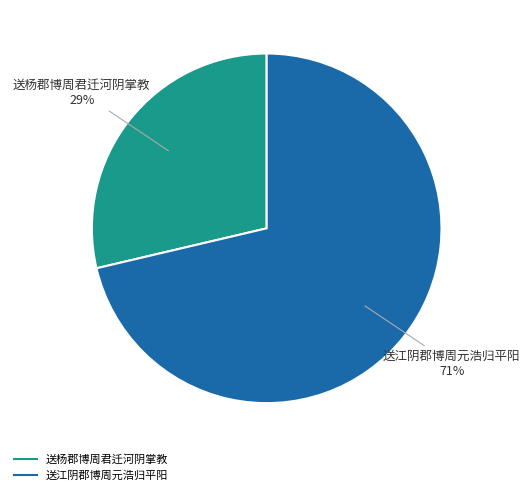

Does 送江阴郡博周元浩归平阳 account for over 50% of the chart?

Yes